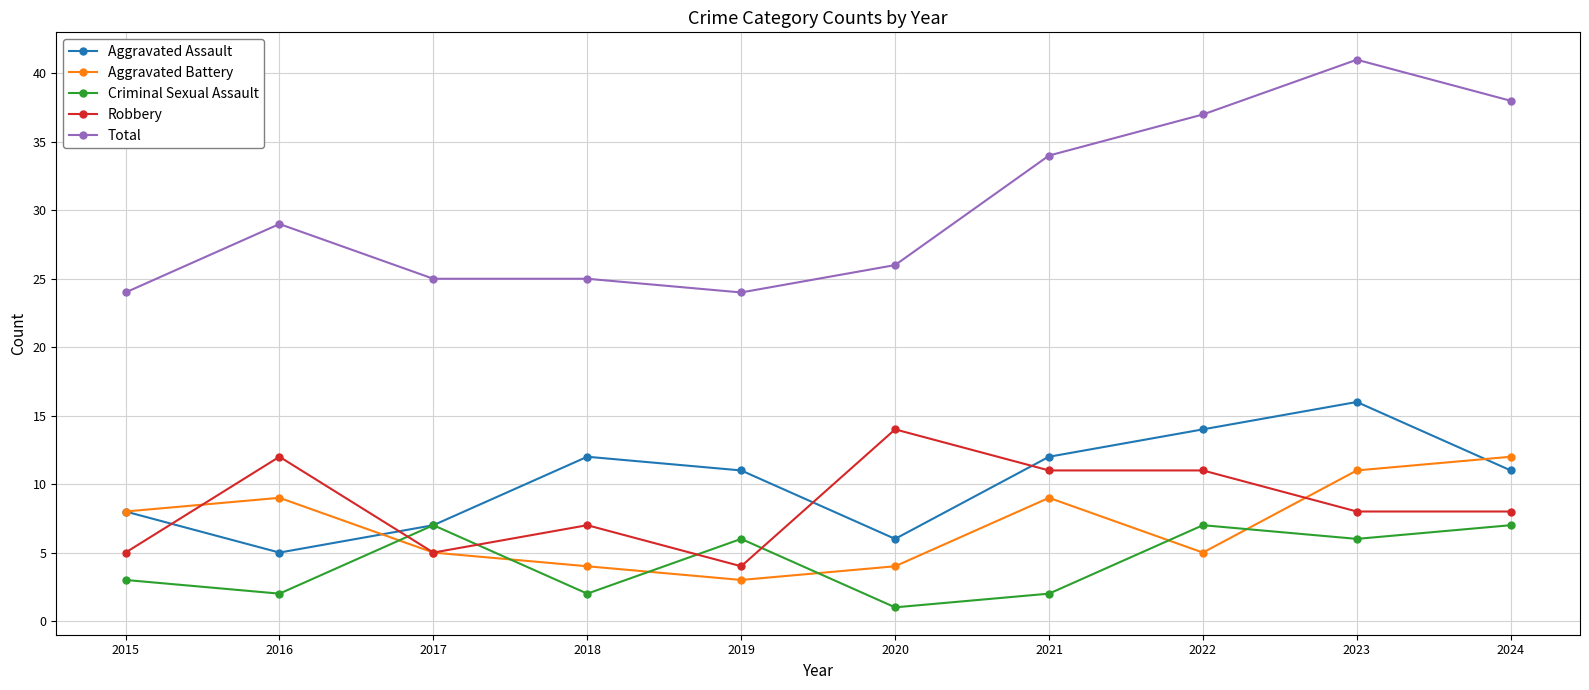

At 2023, list the series in order from smallest to largest.

Criminal Sexual Assault, Robbery, Aggravated Battery, Aggravated Assault, Total